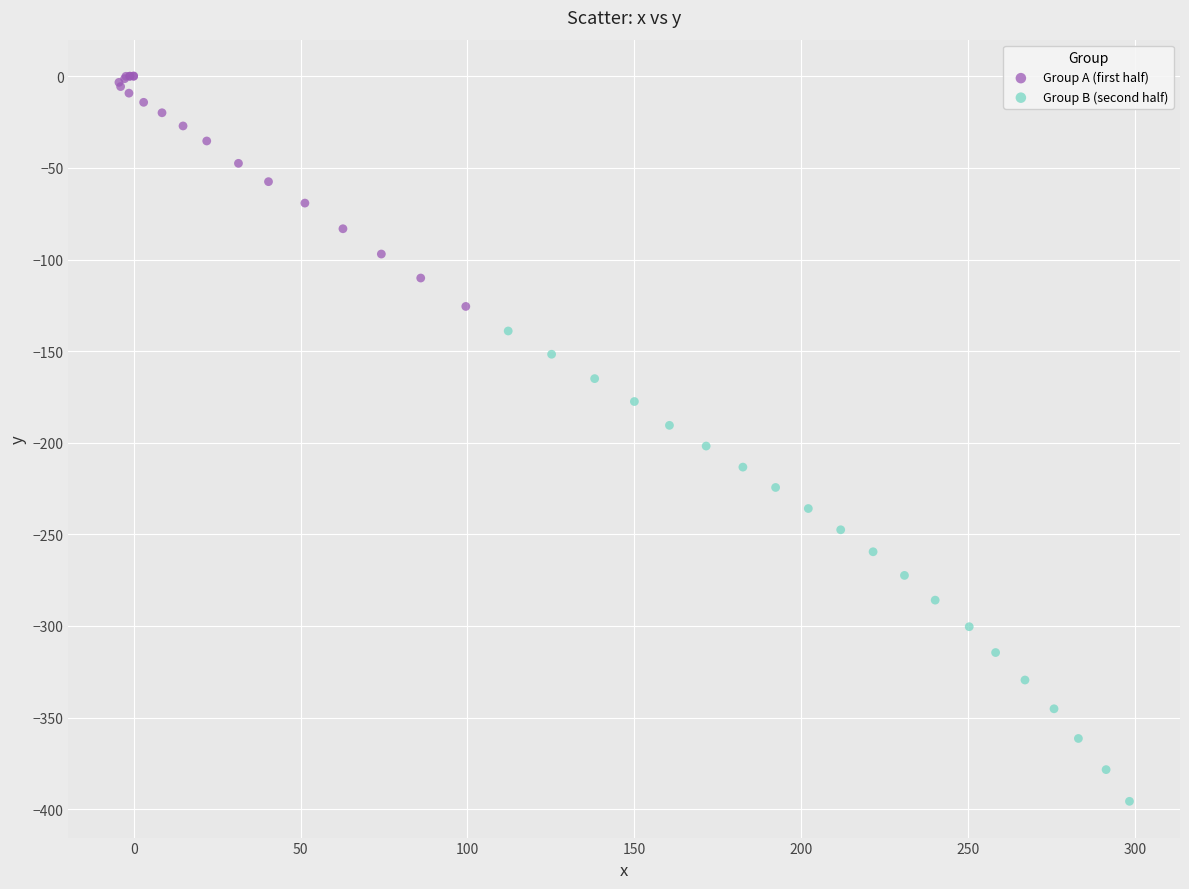

Which series reaches the minimum Y coordinate?

Group B (second half)